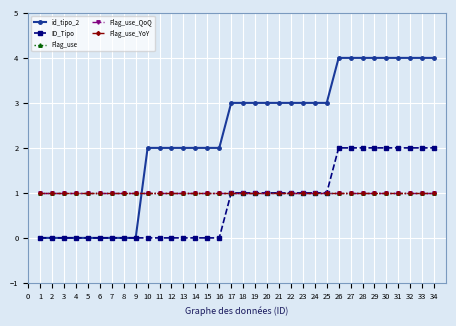

How many ID_Tipo values are between 0 and 2?

34